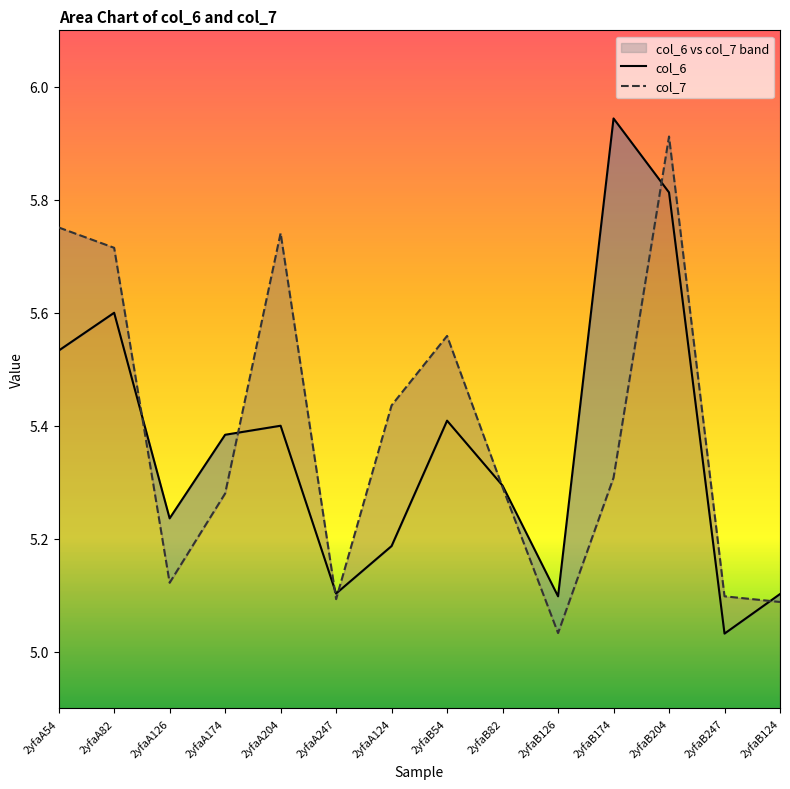

What is the sum of the col_7 values at 2yfaA82 and 2yfaA54?

11.5